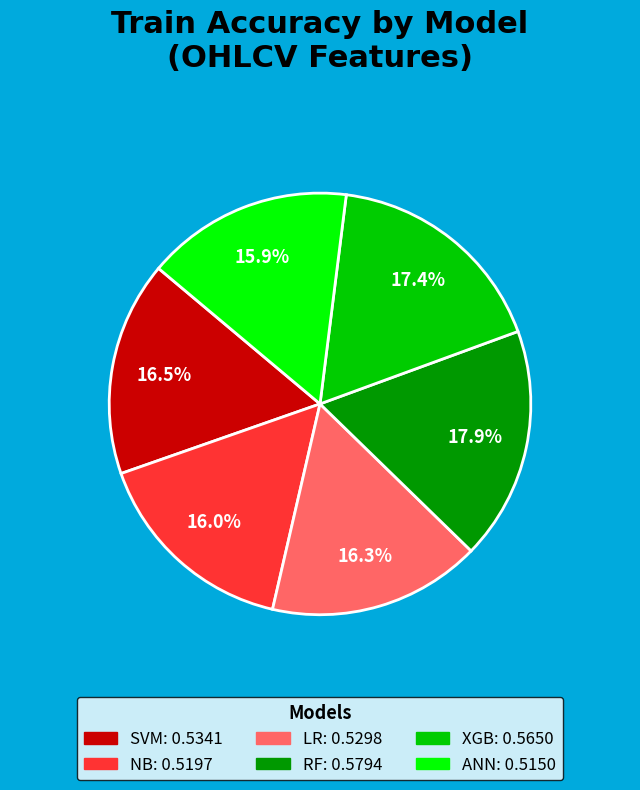

Is ANN the majority of the pie?

No